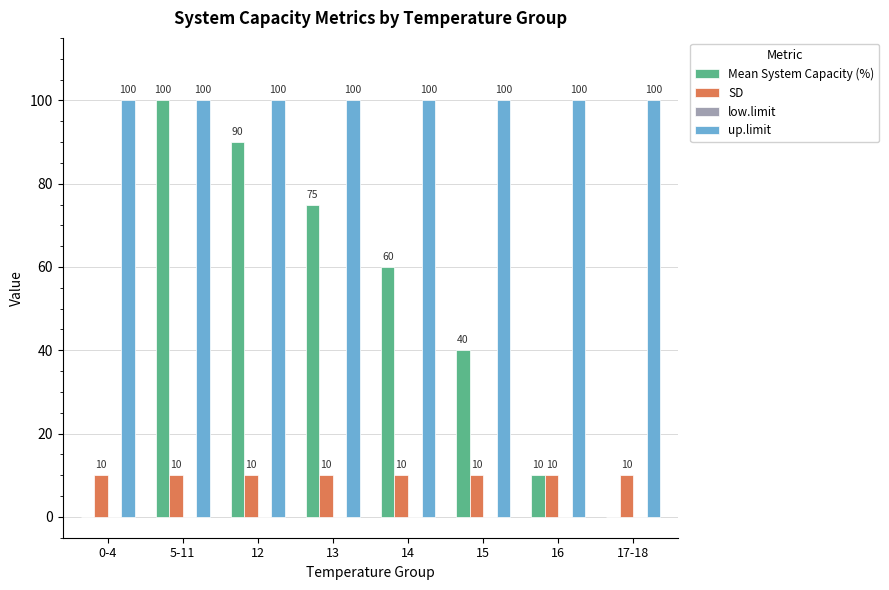

Reading left to right, extract all data points from this chart.

Mean System Capacity (%): 0-4=0	5-11=100	12=90	13=75	14=60	15=40	16=10	17-18=0
SD: 0-4=10	5-11=10	12=10	13=10	14=10	15=10	16=10	17-18=10
up.limit: 0-4=100	5-11=100	12=100	13=100	14=100	15=100	16=100	17-18=100